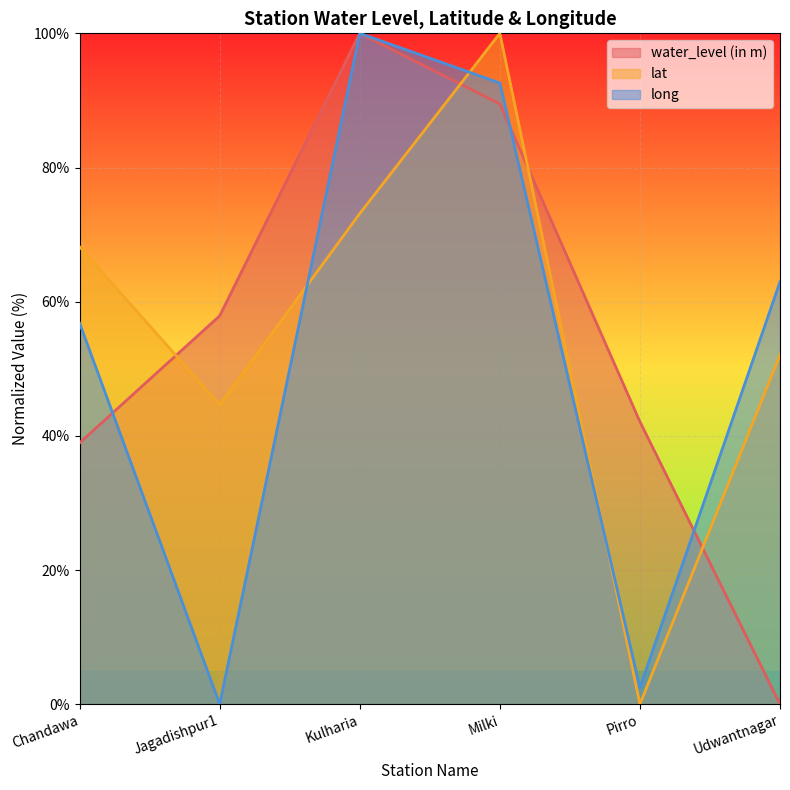

What is the total value across all series at Kulharia?

273.1